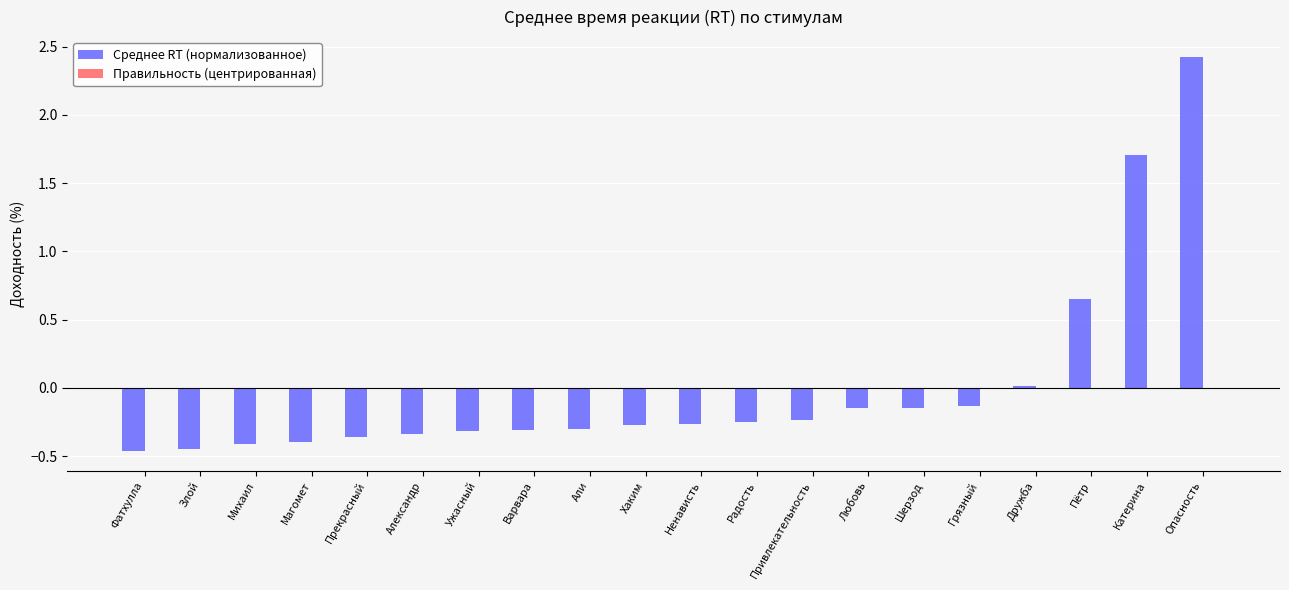

At which category does the chart reach its peak across all series?

Опасность